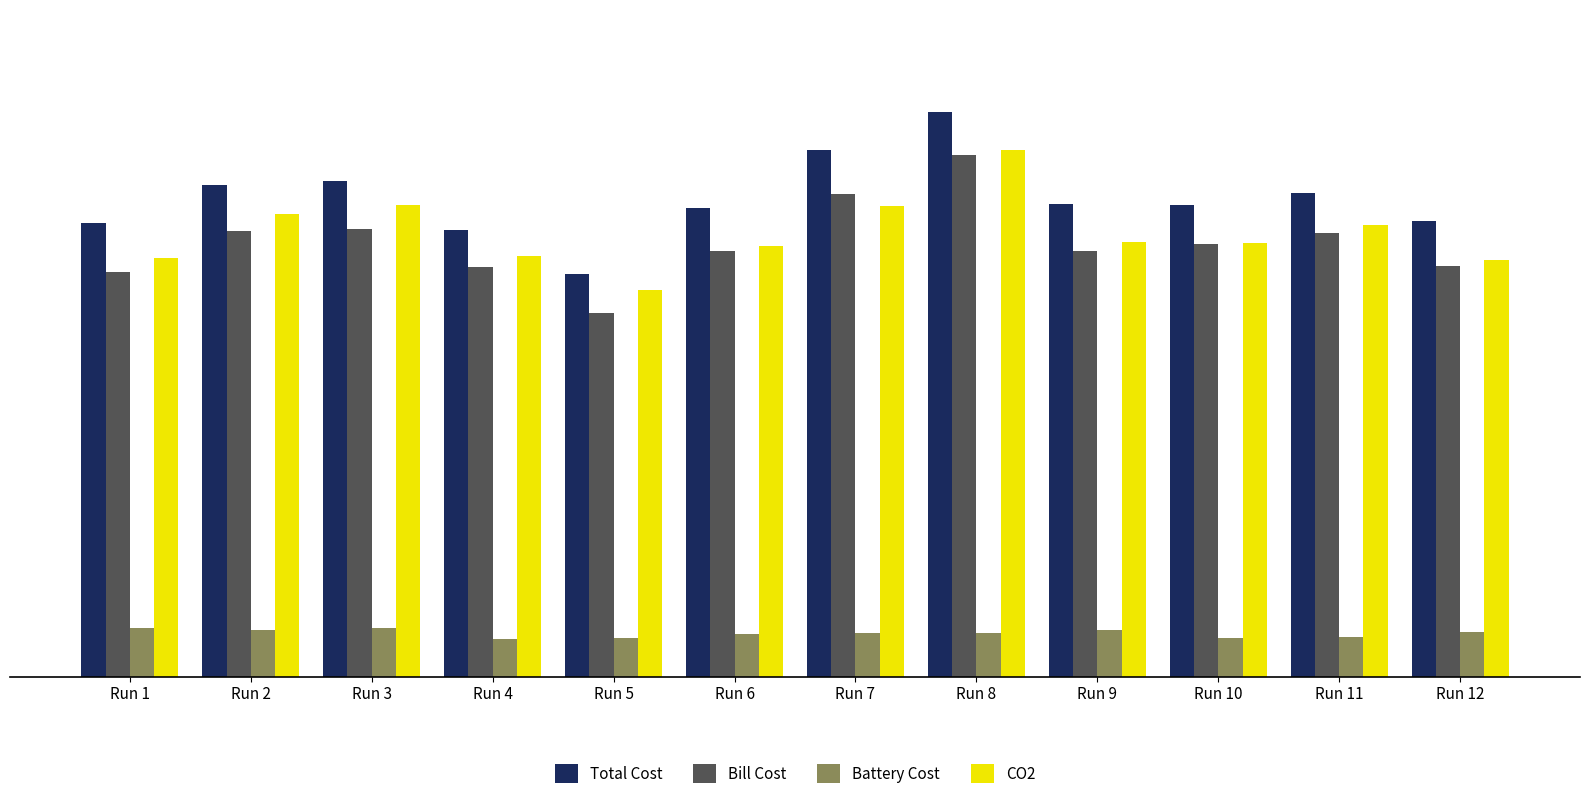

How many groups of bars are there?

12